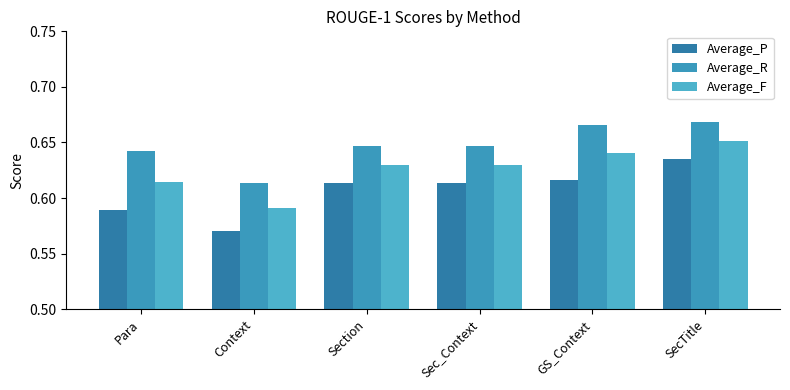

Are the bars grouped side by side (vs. stacked)?

Yes